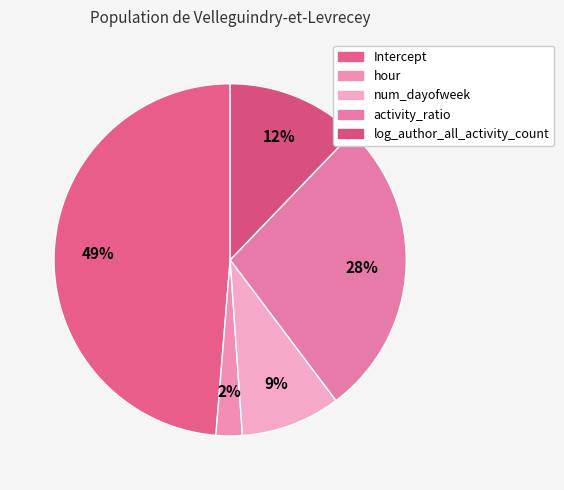

Count the number of slices in the pie.

5